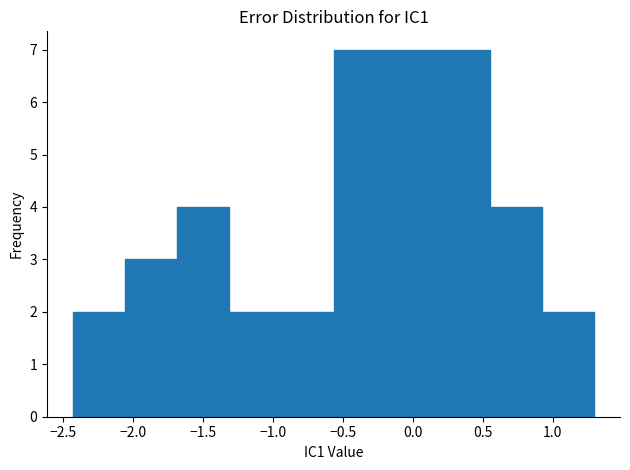

Reading left to right, list every bar in this chart as the range it spans on the x-axis followed by its height. Neither the bar edges nor the heights are printed on the chart, so give them approximately, as read against the axes.

-2.45 to -2.05: 2
-2.05 to -1.70: 3
-1.70 to -1.30: 4
-1.30 to -0.95: 2
-0.95 to -0.55: 2
-0.55 to -0.20: 7
-0.20 to 0.20: 7
0.20 to 0.55: 7
0.55 to 0.90: 4
0.90 to 1.30: 2